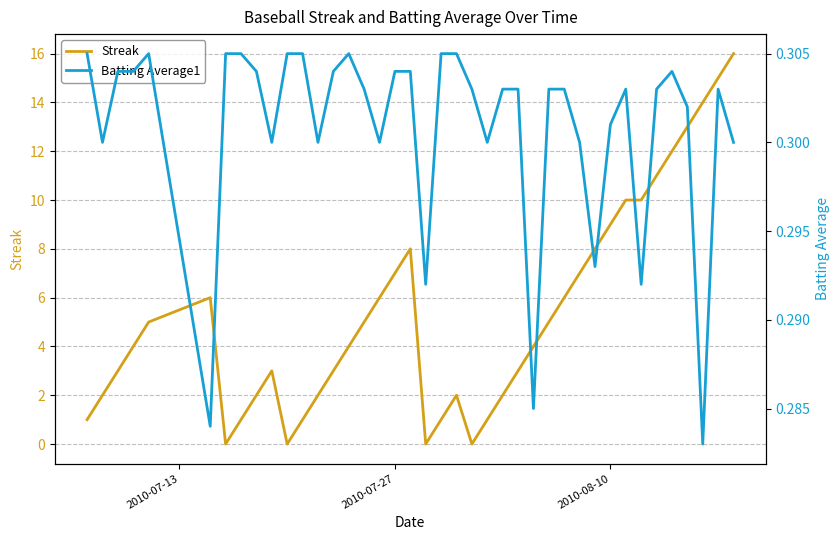

Reading left to right, extract all data points from this chart.

Streak: 1.0	2.0	3.0	4.0	5.0	6.0	0.0	1.0	2.0	3.0	0.0	1.0	2.0	3.0	4.0	5.0	6.0	7.0	8.0	0.0	1.0	2.0	0.0	1.0	2.0	3.0	4.0	5.0	6.0	7.0	8.0	9.0	10.0	10.0	11.0	12.0	13.0	14.0	15.0	16.0
Batting Average1: 0.3	0.3	0.3	0.3	0.3	0.3	0.3	0.3	0.3	0.3	0.3	0.3	0.3	0.3	0.3	0.3	0.3	0.3	0.3	0.3	0.3	0.3	0.3	0.3	0.3	0.3	0.3	0.3	0.3	0.3	0.3	0.3	0.3	0.3	0.3	0.3	0.3	0.3	0.3	0.3